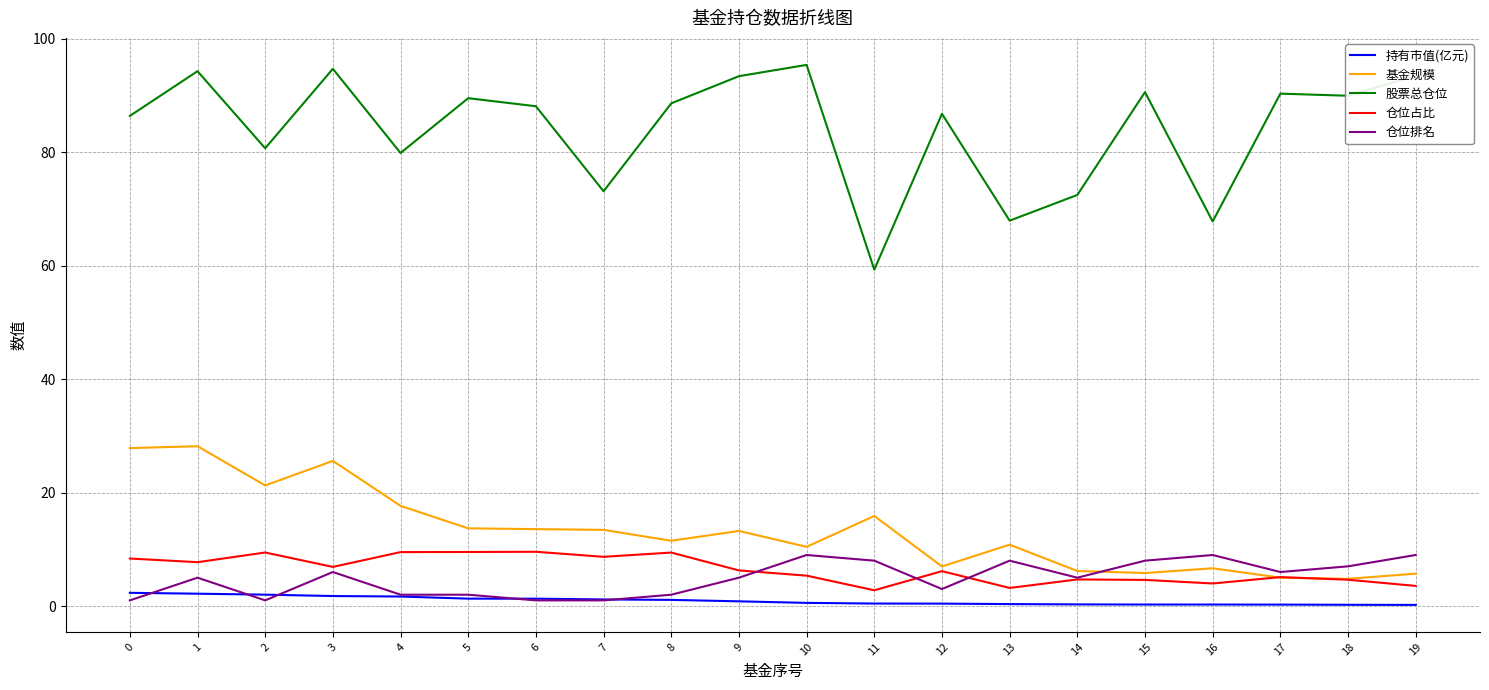

What are all the series names shown in the legend?

持有市值(亿元), 基金规模, 股票总仓位, 仓位占比, 仓位排名